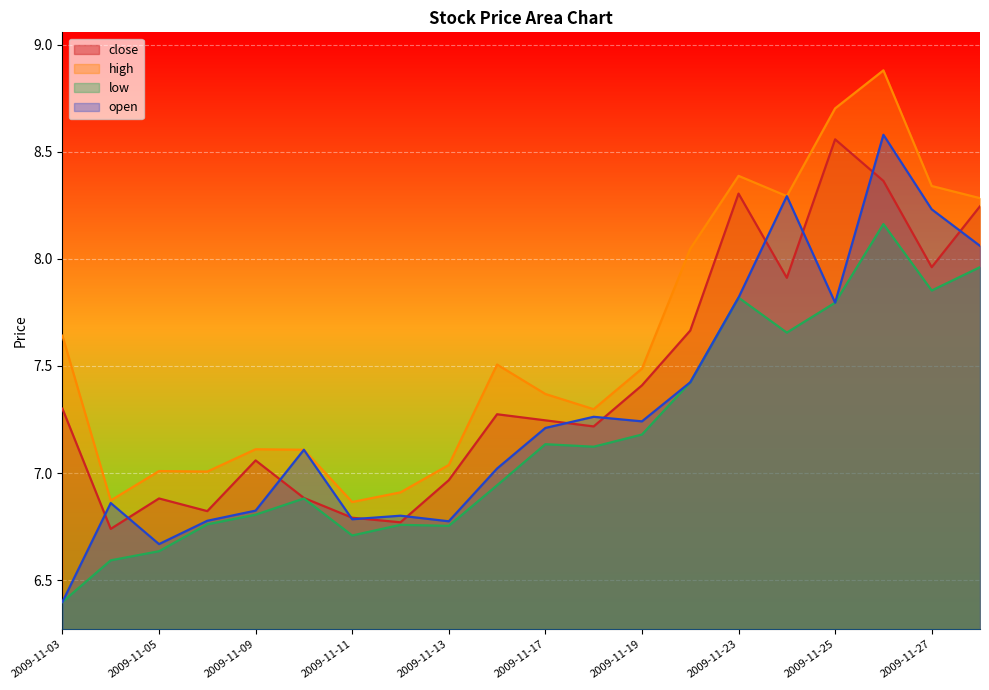

What is the minimum value for high?

6.9